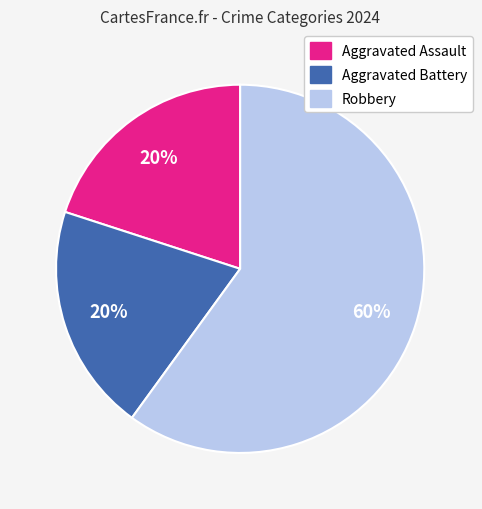

How many slices are in this pie chart?

3